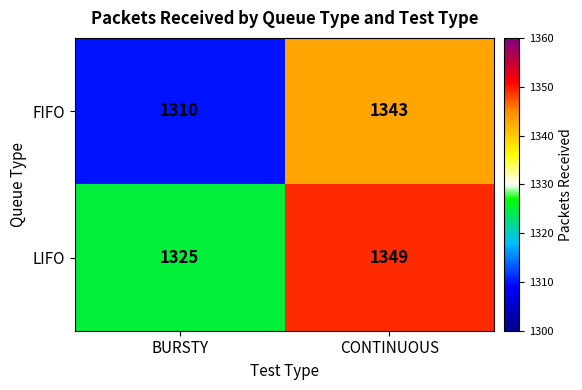

What is the difference between the highest and lowest values at BURSTY?

15